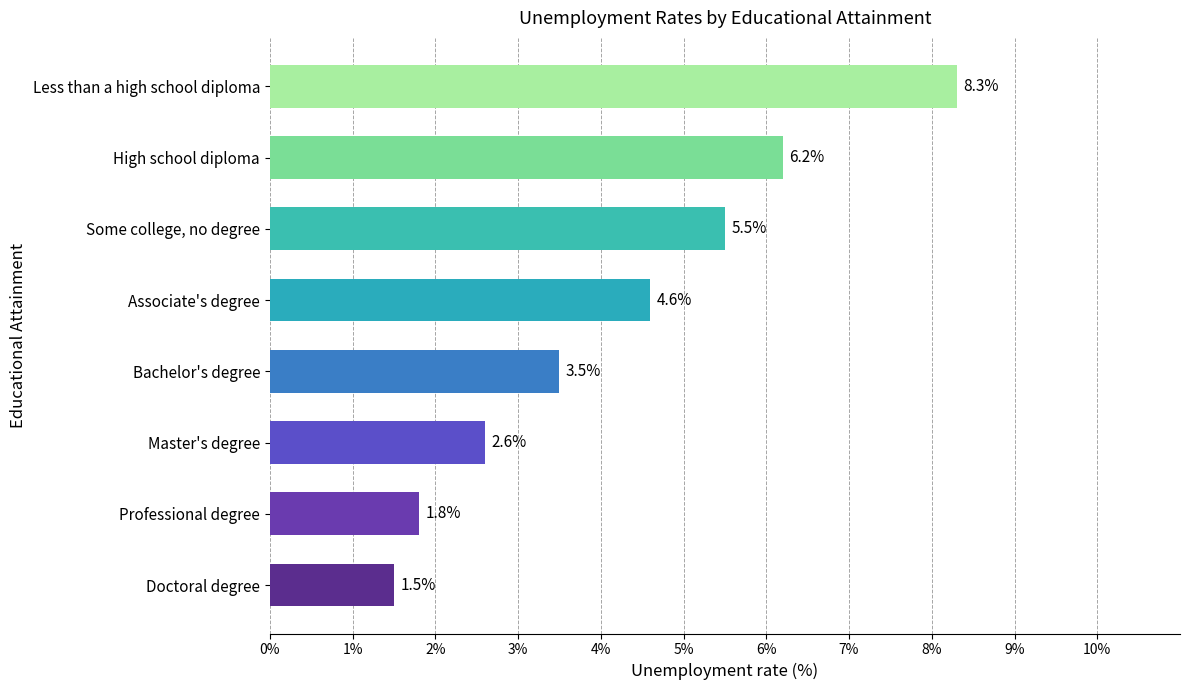

Rank the categories by value from highest to lowest.

Less than a high school diploma, High school diploma, Some college, no degree, Associate's degree, Bachelor's degree, Master's degree, Professional degree, Doctoral degree